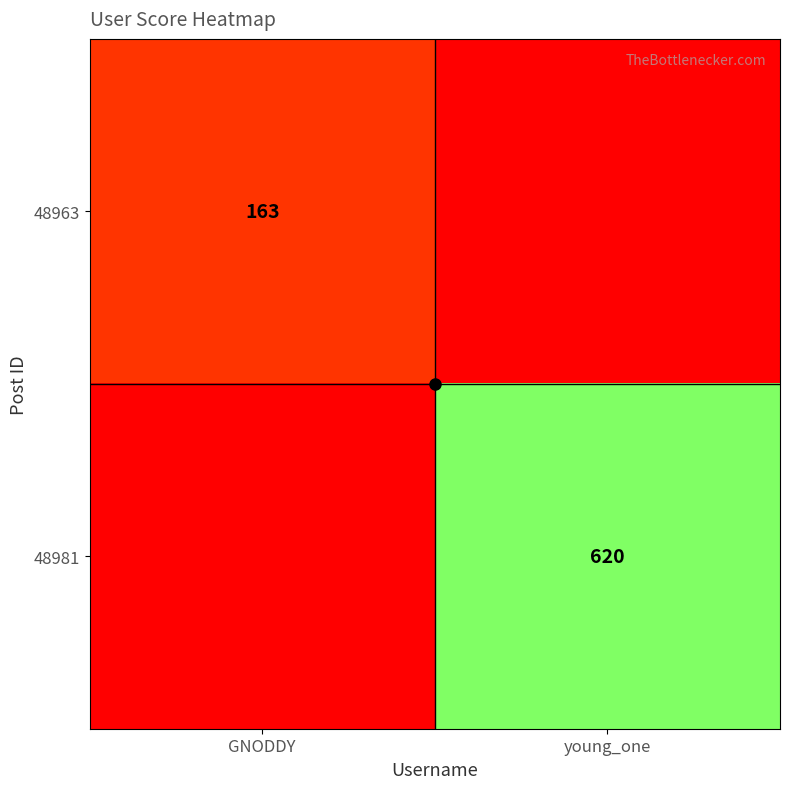

What is the average value of the 48963 series?

82